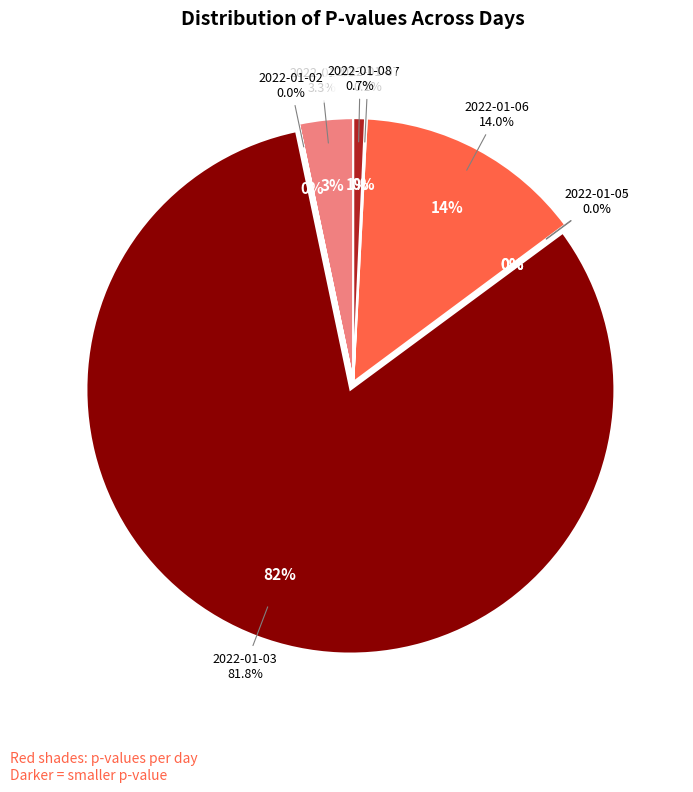

To the nearest percent, what portion does 2022-01-06 represent?

14%